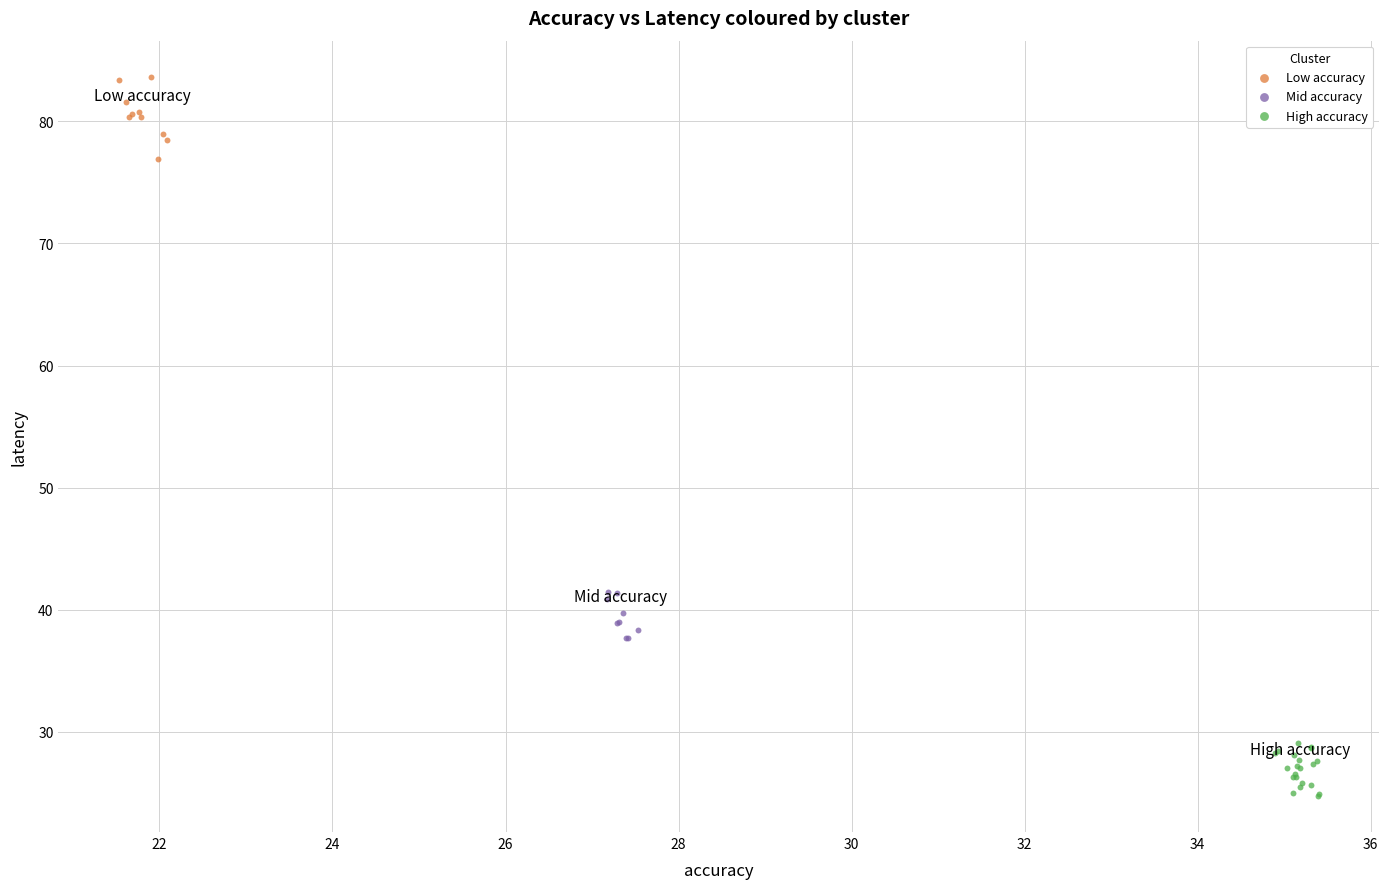

Which series reaches the maximum Y coordinate?

Low accuracy